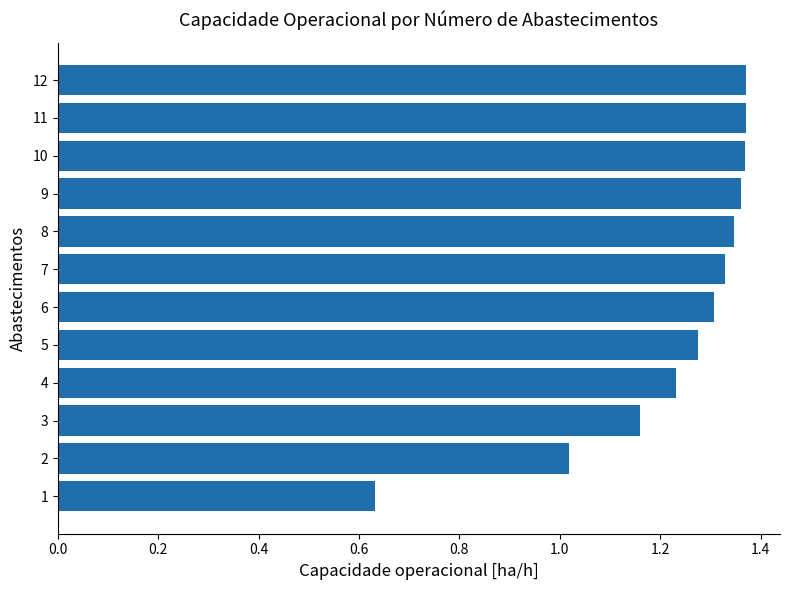

The chart shows a value of 2.0 at 10. True or false?

False